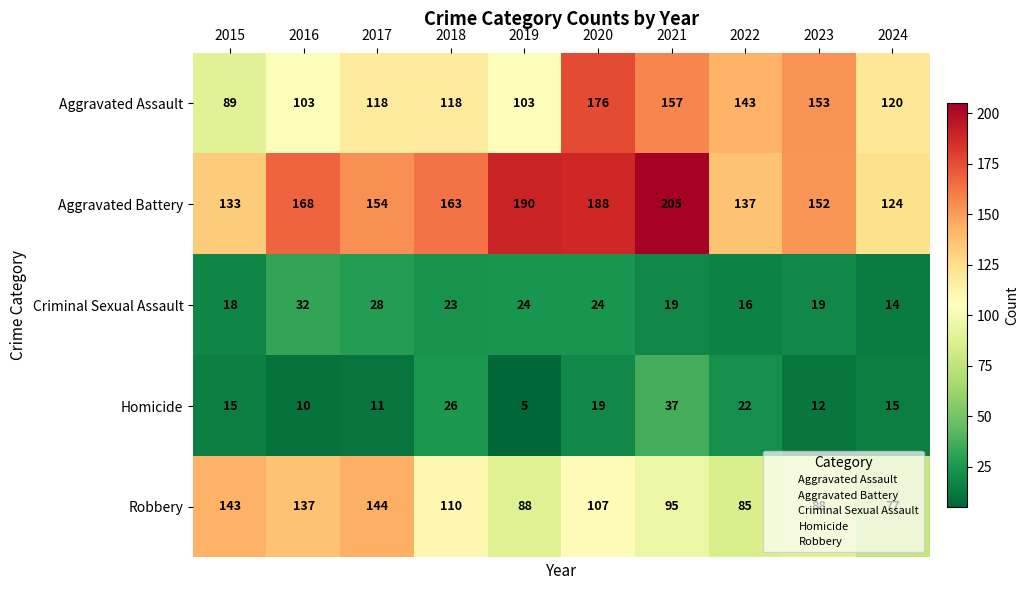

Which series has the largest range (max minus min)?

Aggravated Assault